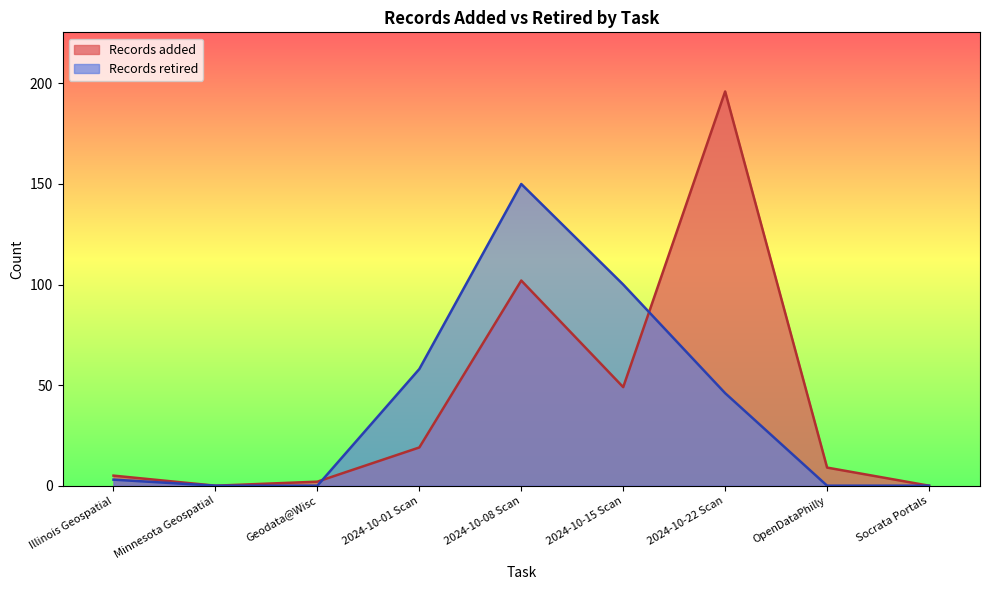

How many values in the Records added series exceed 9?

4